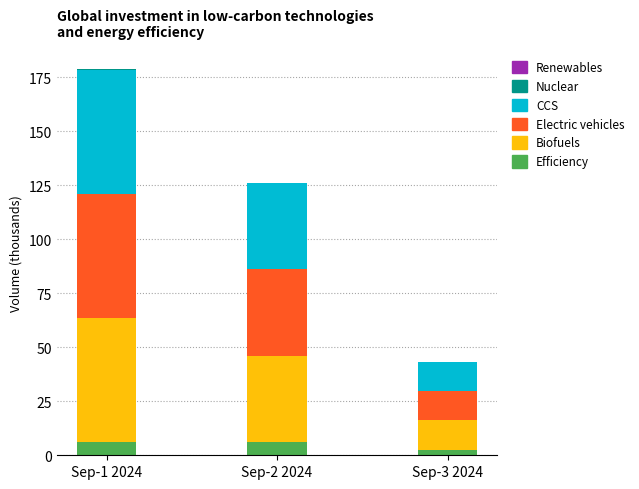

At which category is the sum across all series the highest?

Sep-1 2024